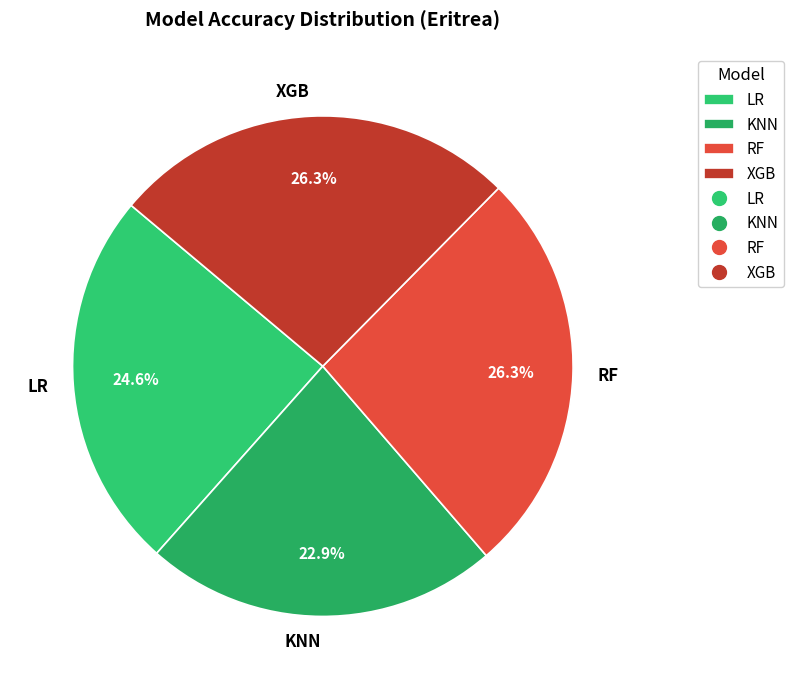

How much of the chart is everything except XGB?

73.7%